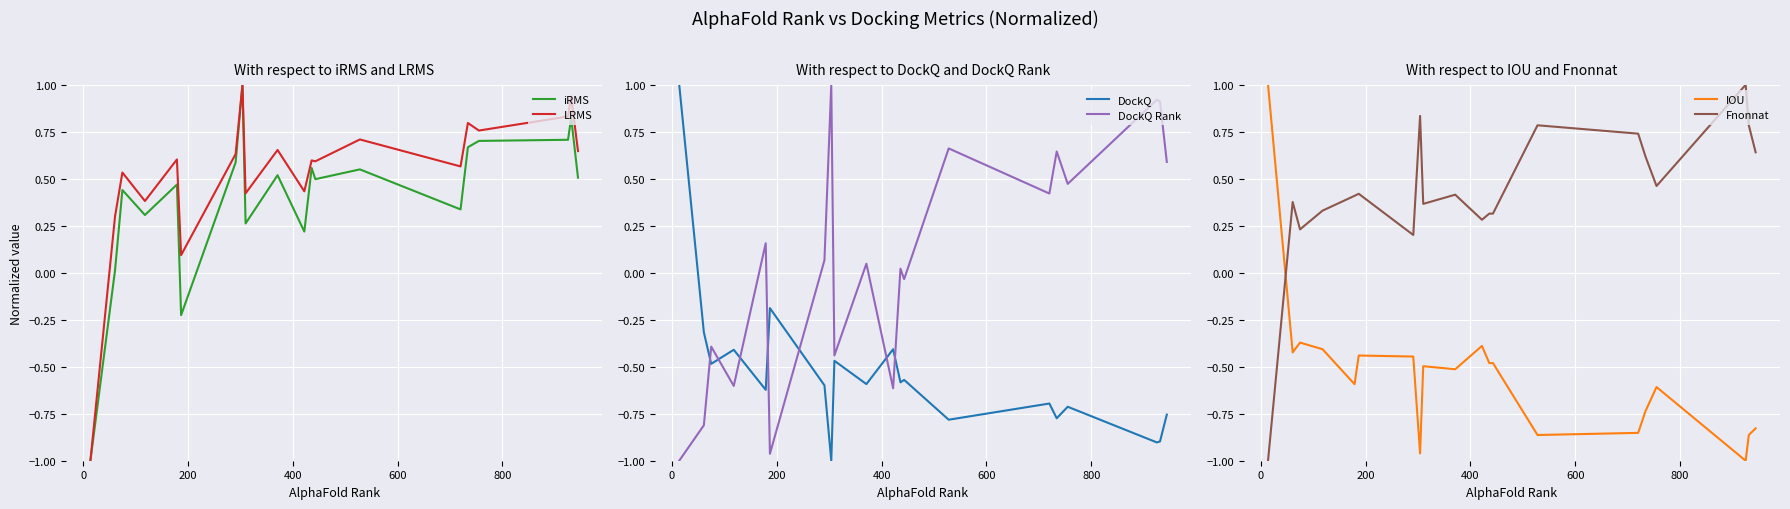

What are all the series names shown in the legend?

iRMS, LRMS, DockQ, DockQ Rank, IOU, Fnonnat